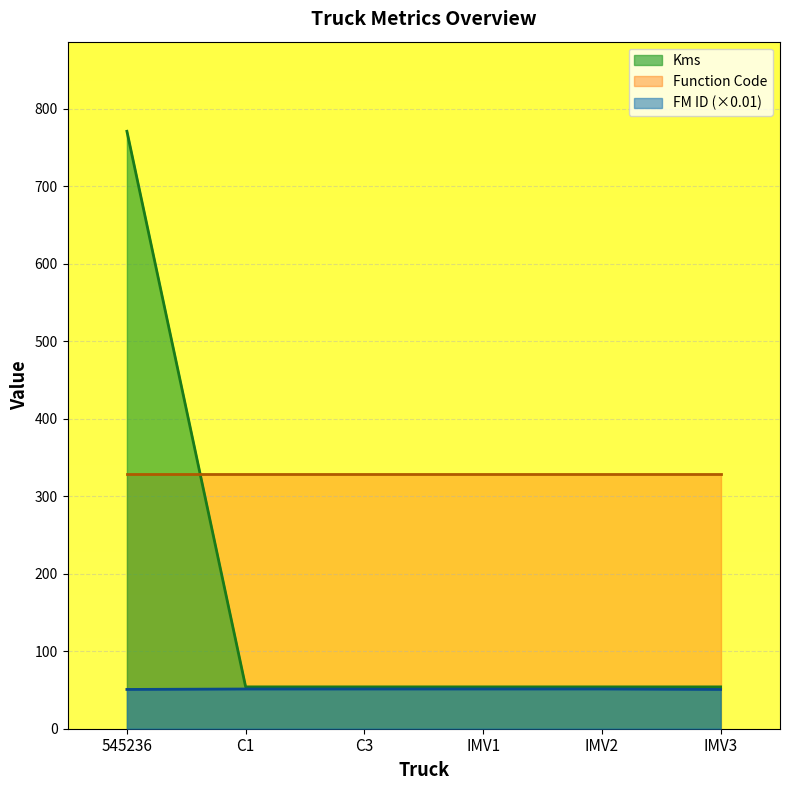

What is the average value of the FM ID series?

51.1